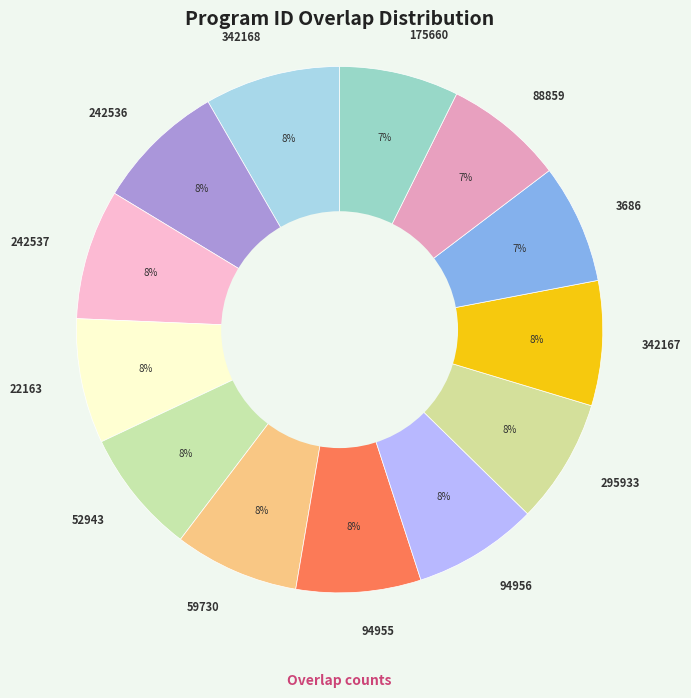

Does 94955 account for over 50% of the chart?

No